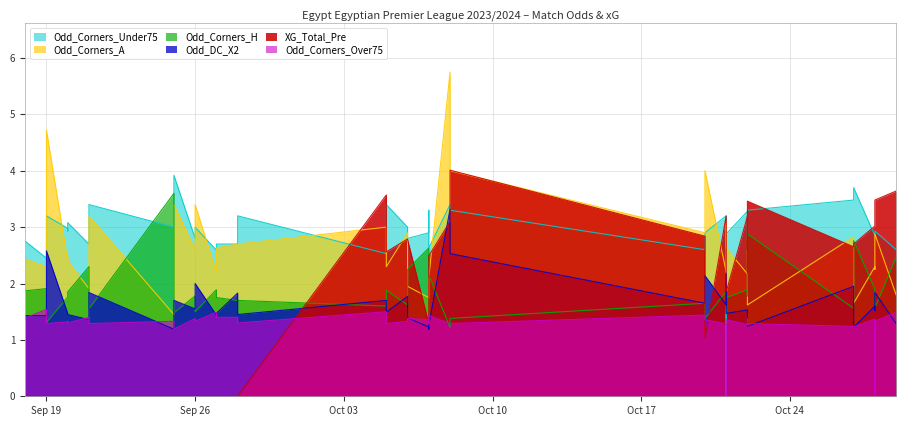

Rank the series by their maximum value, from lowest to highest.

Odd_Corners_Over75, Odd_DC_X2, Odd_Corners_H, Odd_Corners_Under75, XG_Total_Pre, Odd_Corners_A